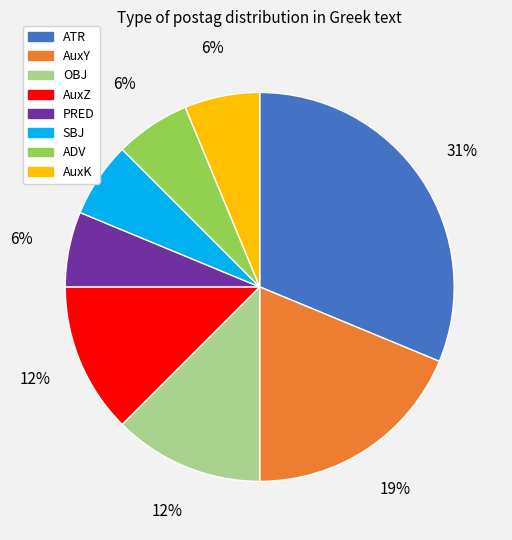

Is the sum of OBJ and AuxK greater than half?

No